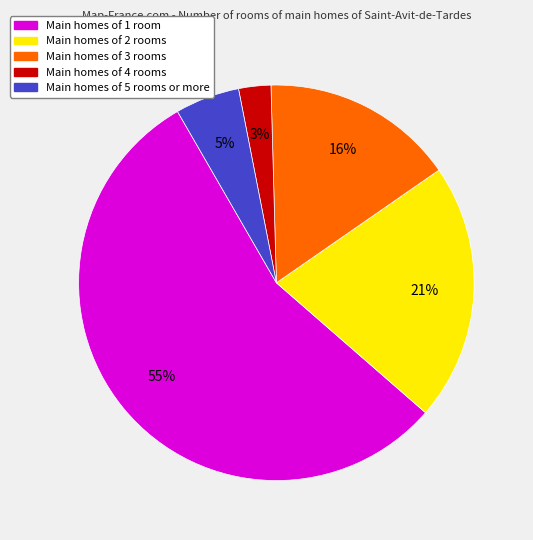

How many slices are in this pie chart?

5